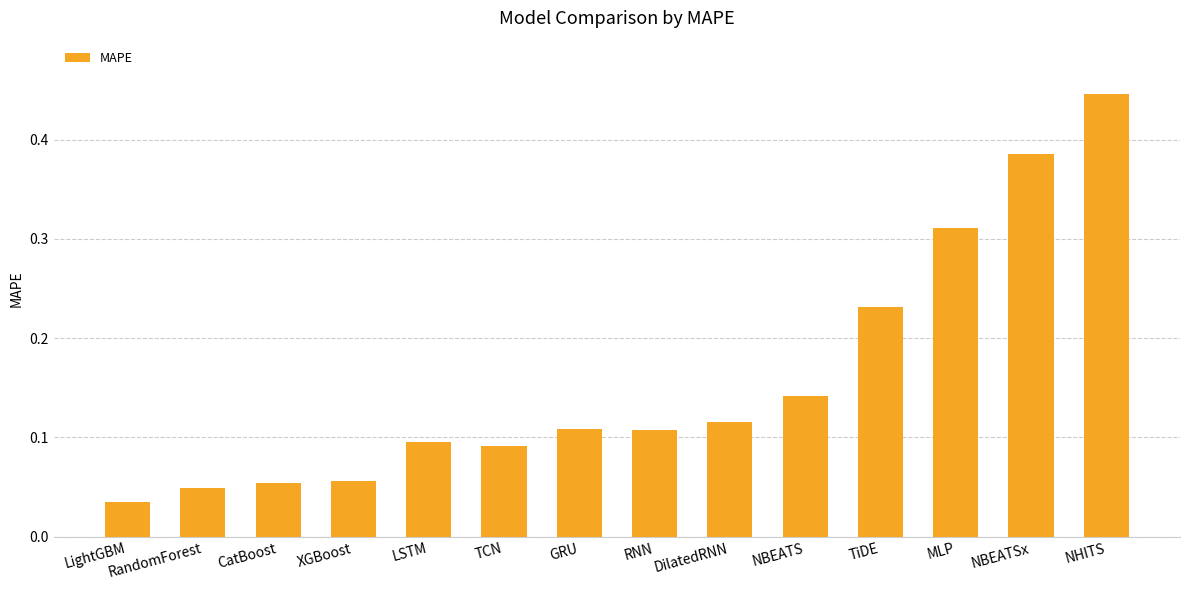

What is the change in value from LSTM to TiDE?

+0.1